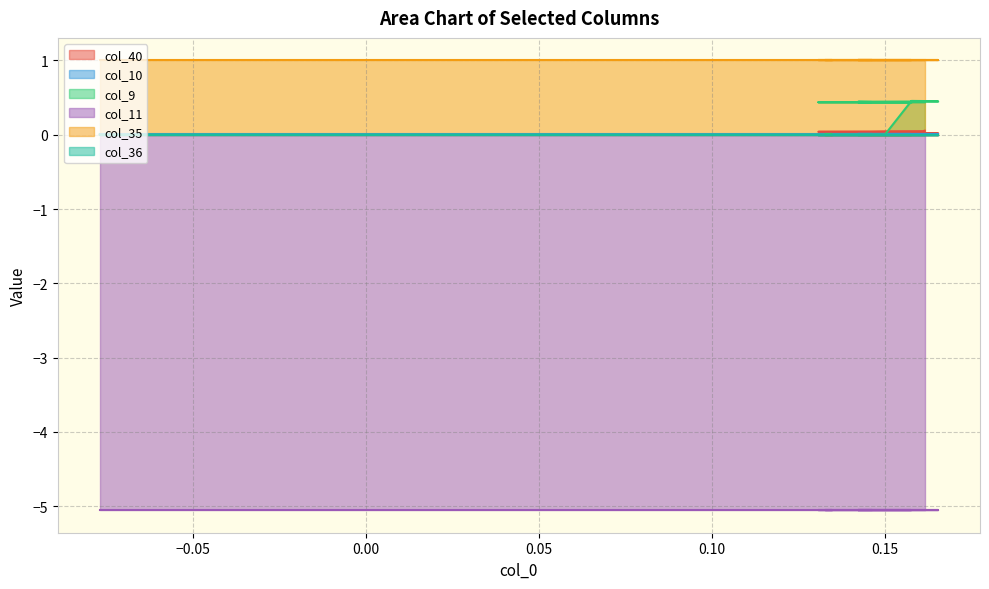

What is the sum of the col_9 values at 11 and 17?

0.9